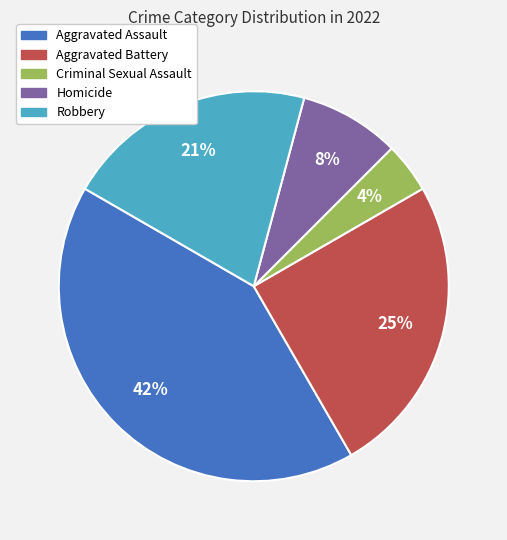

To the nearest percent, what percentage of the pie is Aggravated Battery?

25%